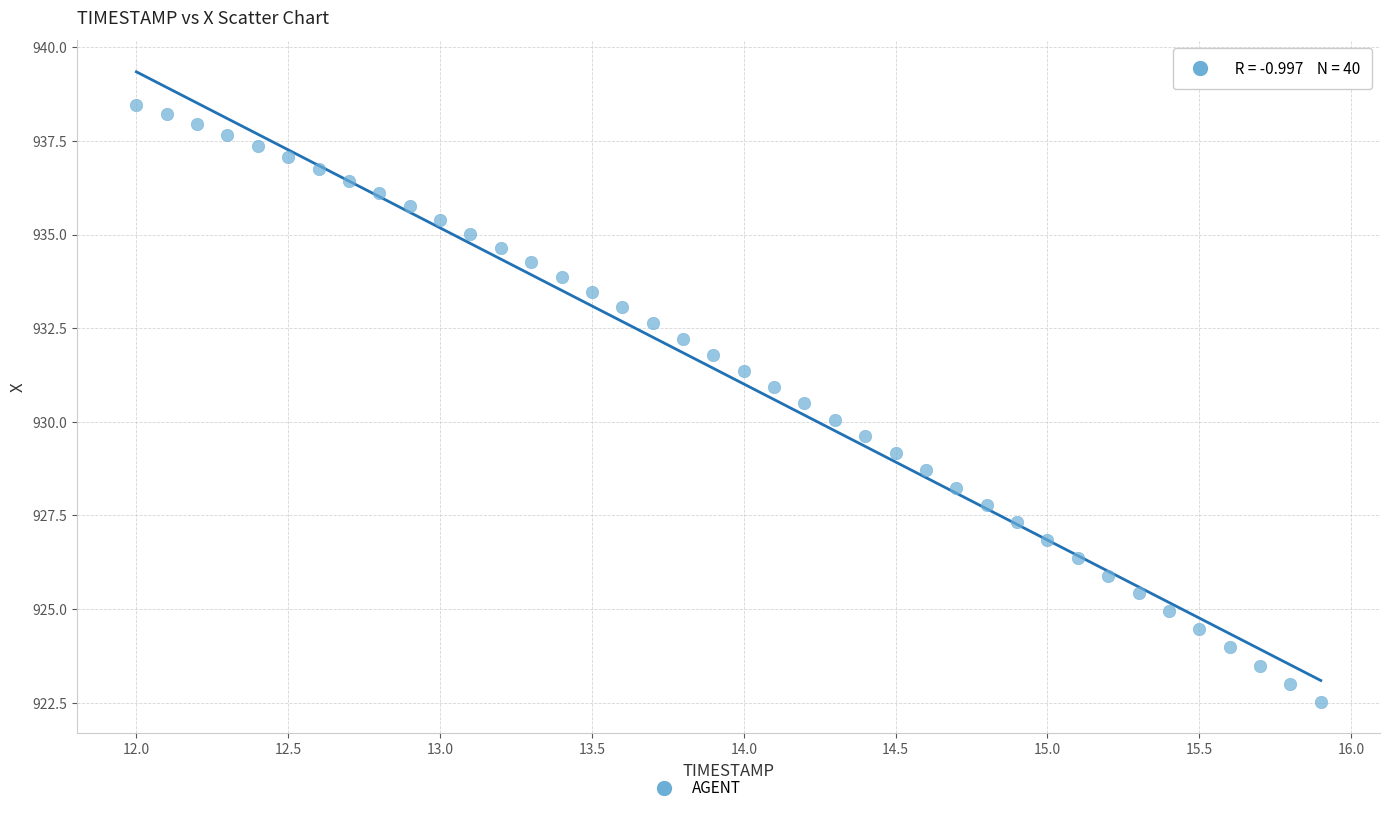

What is the range of X values (max minus min)?

3.9